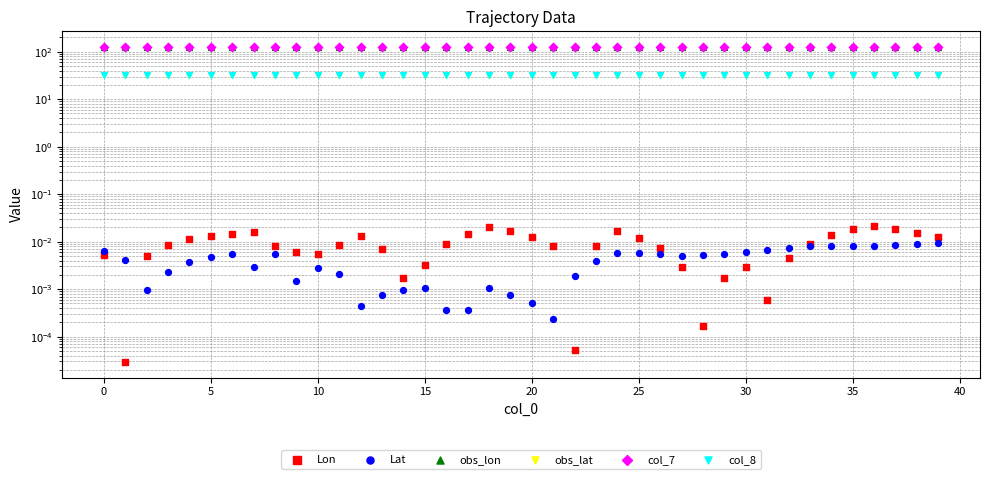

Which series reaches the minimum Y coordinate?

Lon